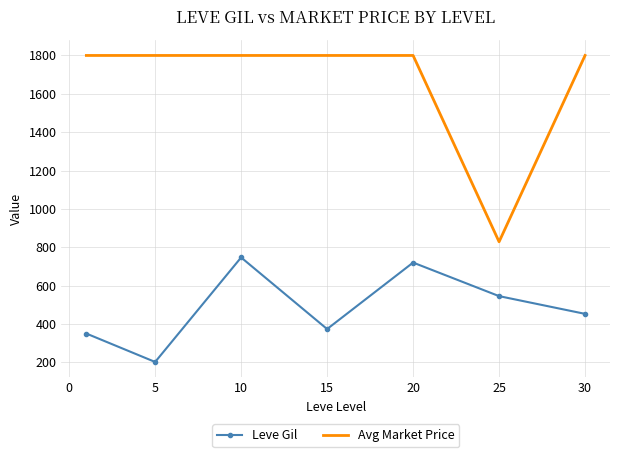

Which series has the largest range (max minus min)?

Avg Market Price